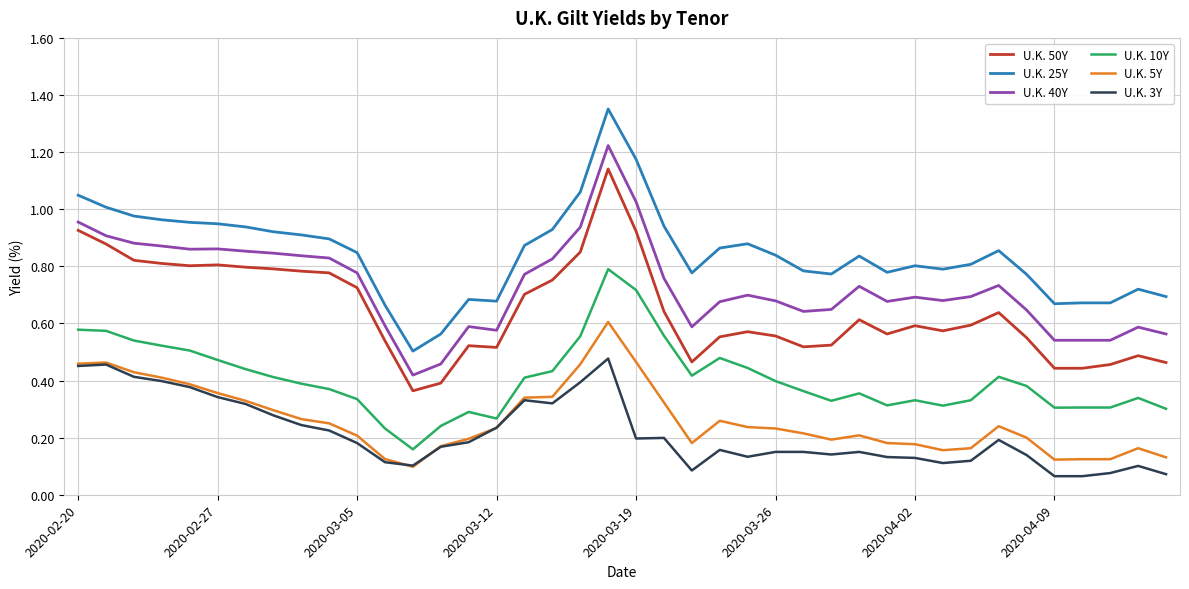

Rank the series by their maximum value, from lowest to highest.

U.K. 3Y, U.K. 5Y, U.K. 10Y, U.K. 50Y, U.K. 40Y, U.K. 25Y